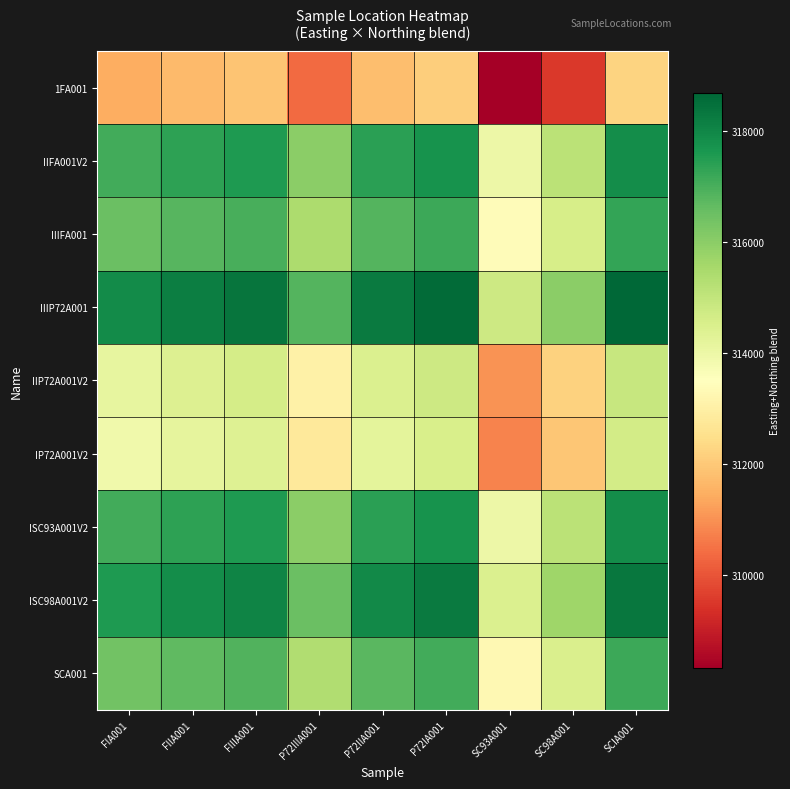

What is the greatest value displayed?

318676.1